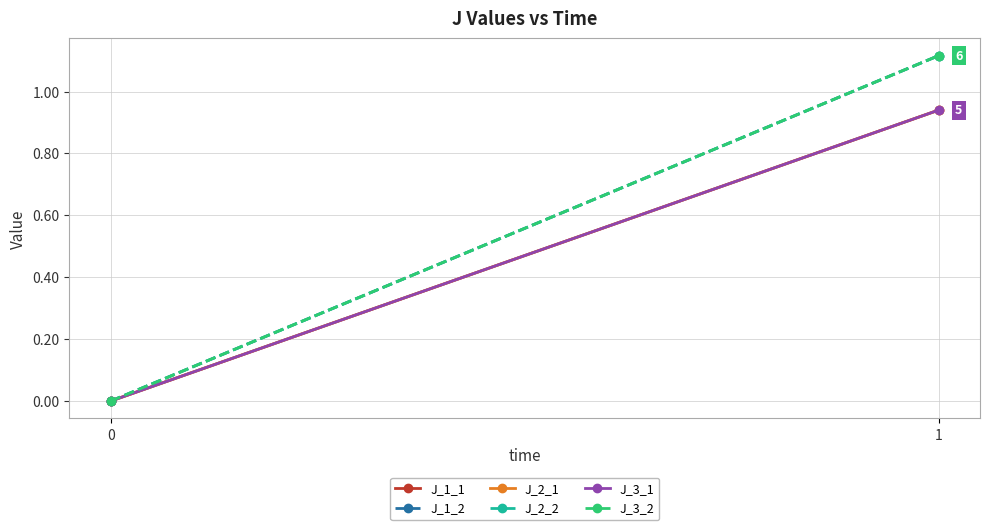

Is it true that J_1_1 equals 0.9 at 1?

True